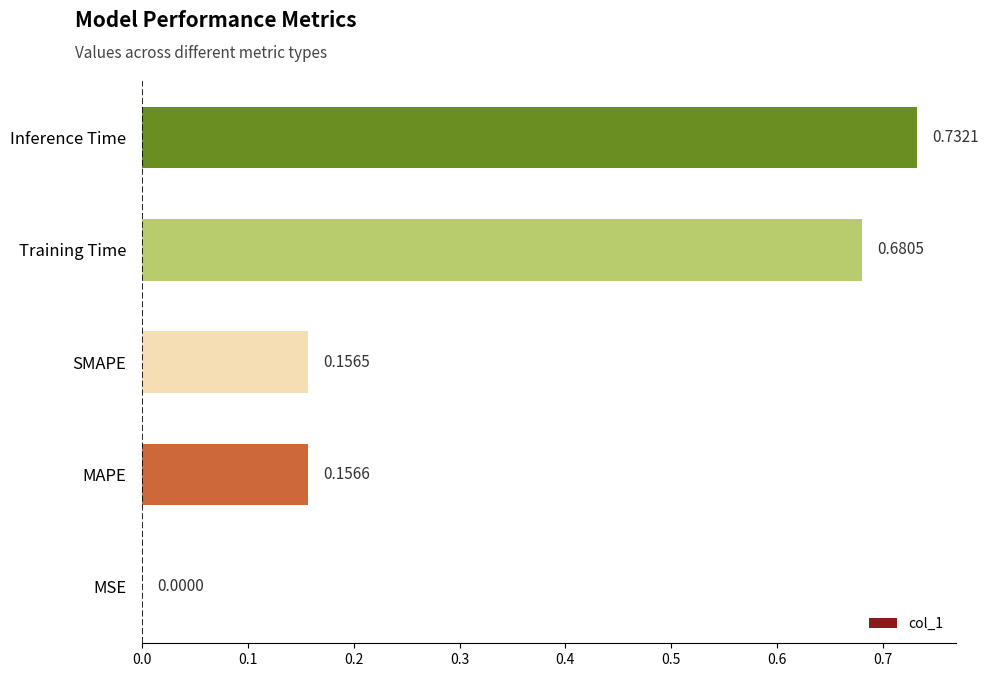

Where is the data nearest to the value 0?

MSE